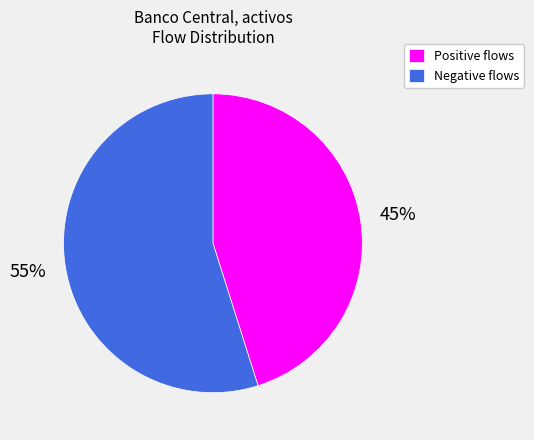

Is it true that Negative flows is 55% of the pie?

True